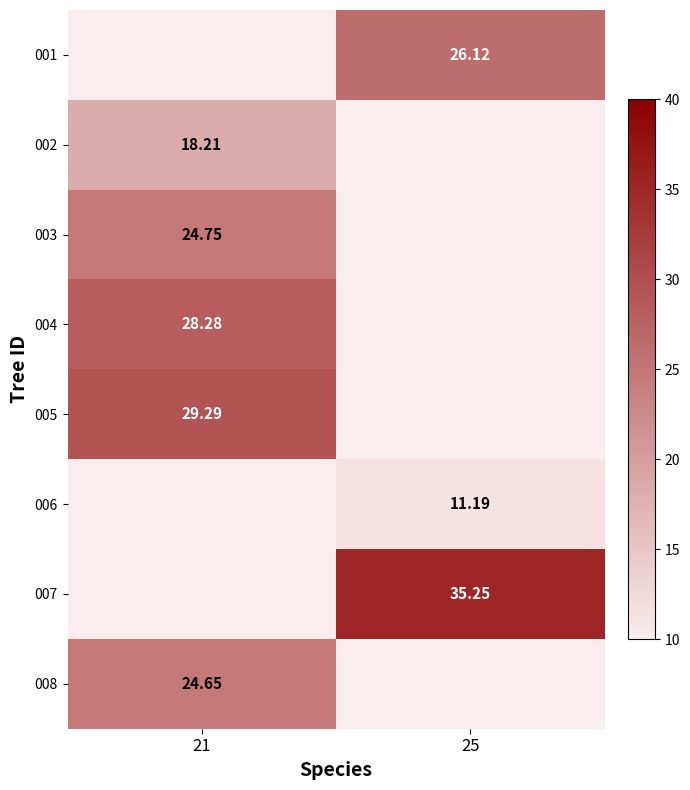

At which label does 004 reach its peak?

21